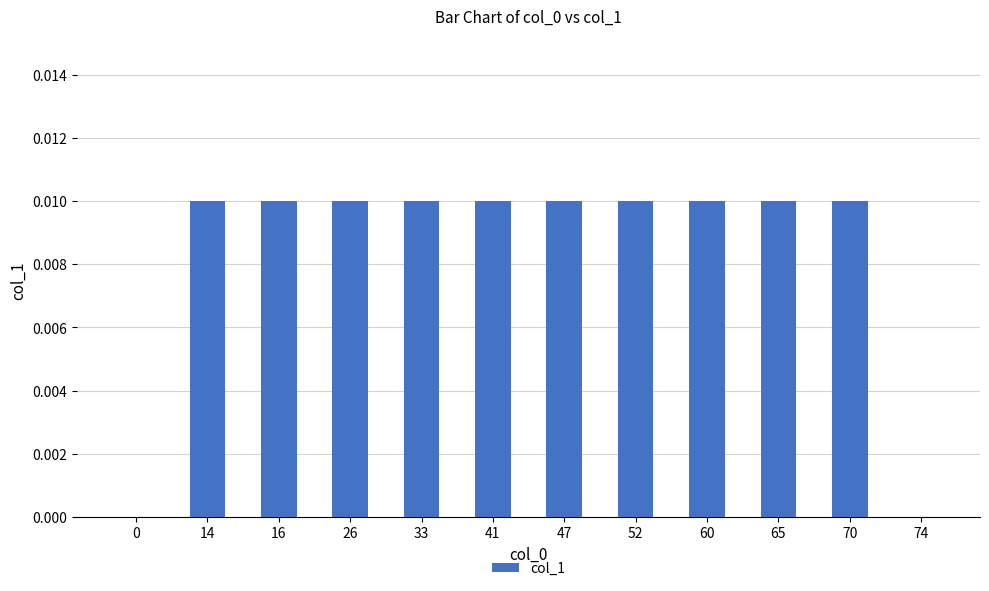

How many series are shown in this chart?

1